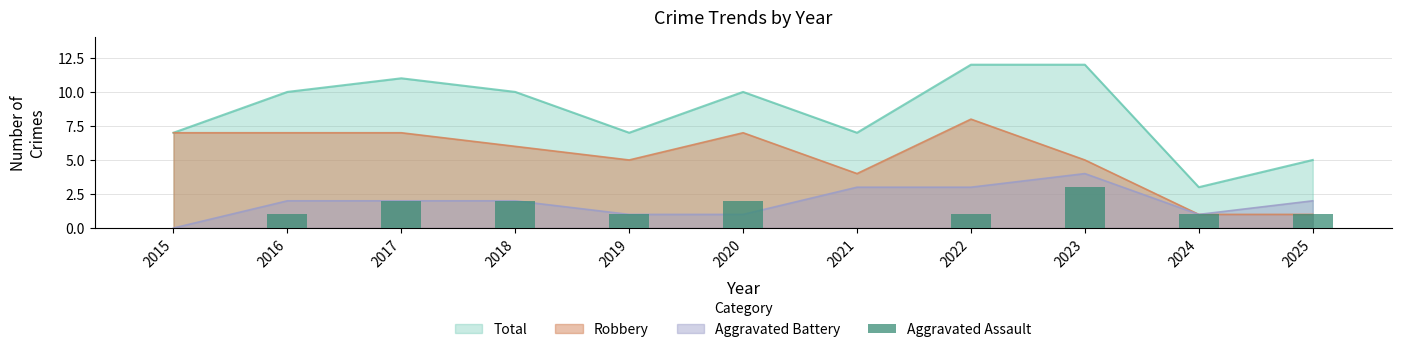

Which category has the lowest value across all series?

2015